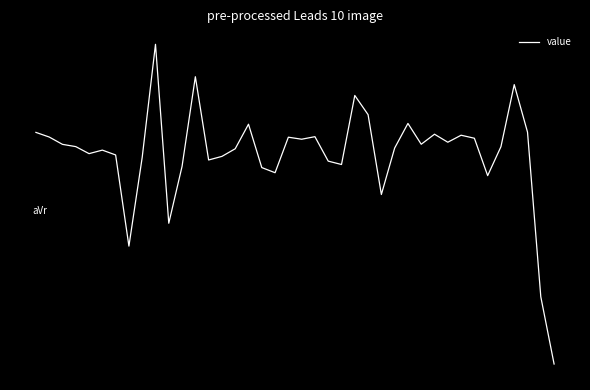

At which category does the data reach its first local peak?

5